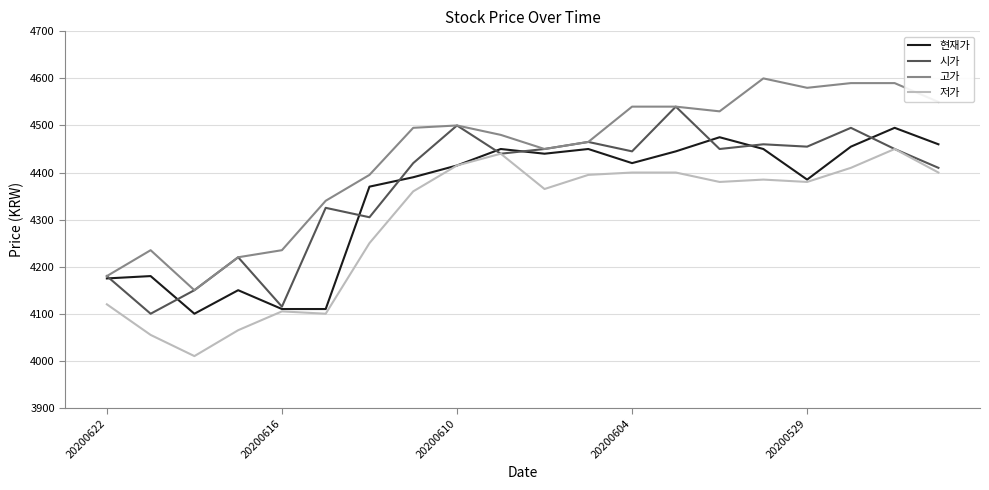

Which series has the largest total across all categories?

고가